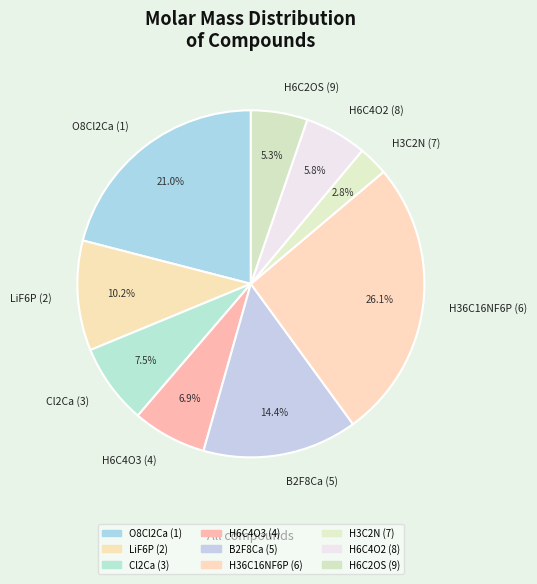

Is H3C2N (7) the majority of the pie?

No